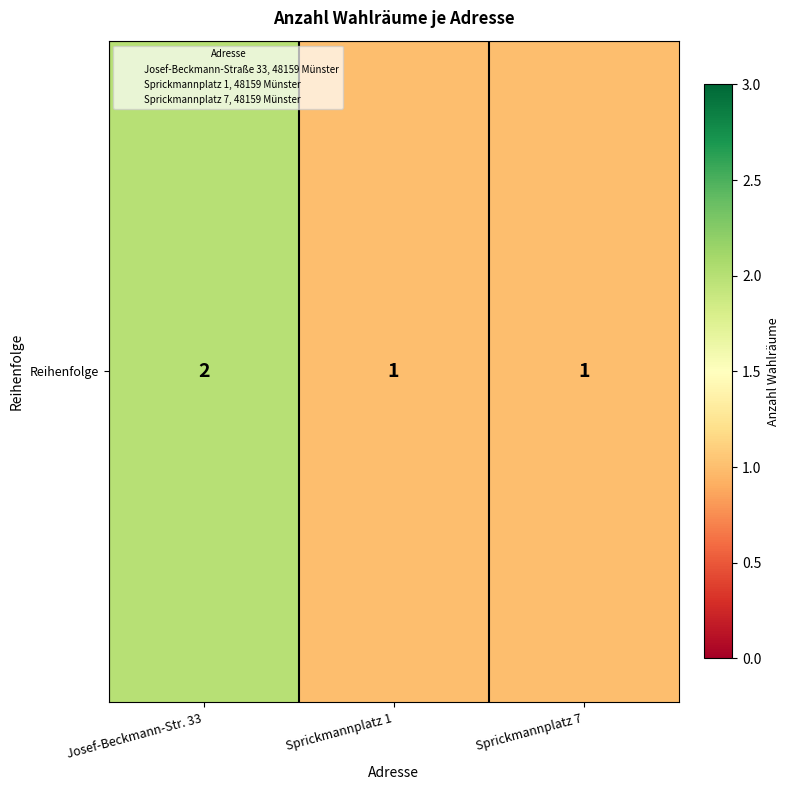

Which has a higher value, Sprickmannplatz 1 or Sprickmannplatz 7?

Sprickmannplatz 1